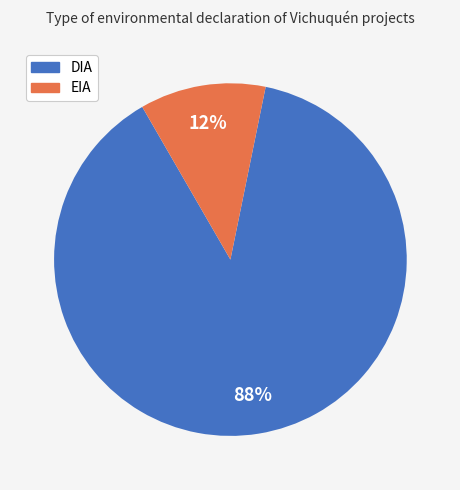

What is the largest slice in the pie chart?

DIA